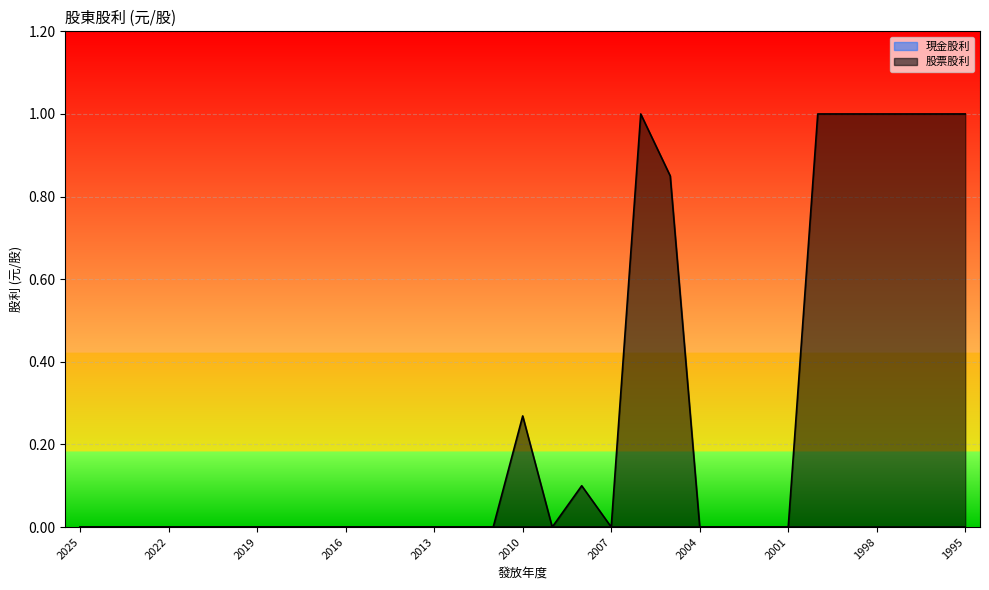

What is the value of the 31st point from the left?

1.0